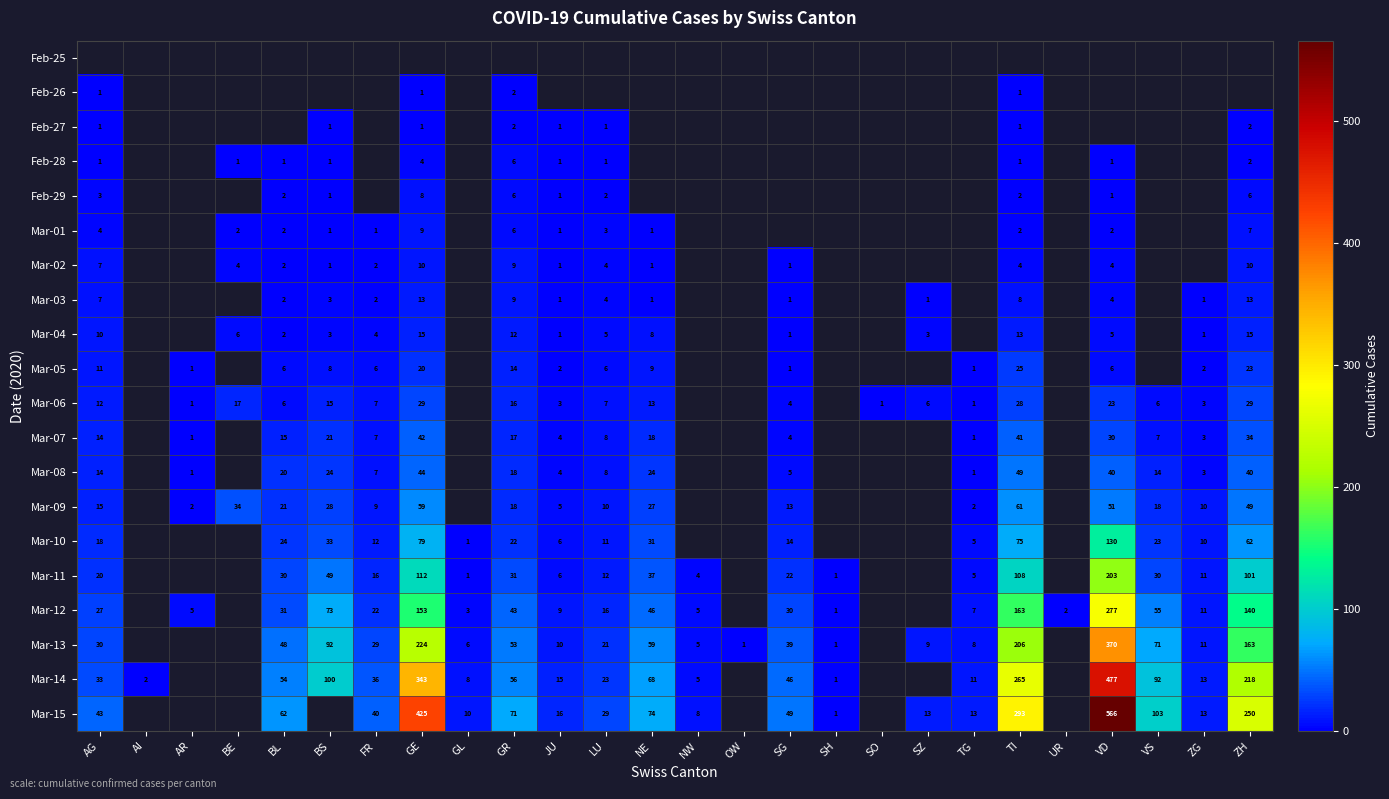

Is the value of Mar-15 at JU greater than the value of Mar-02 at SG?

Yes